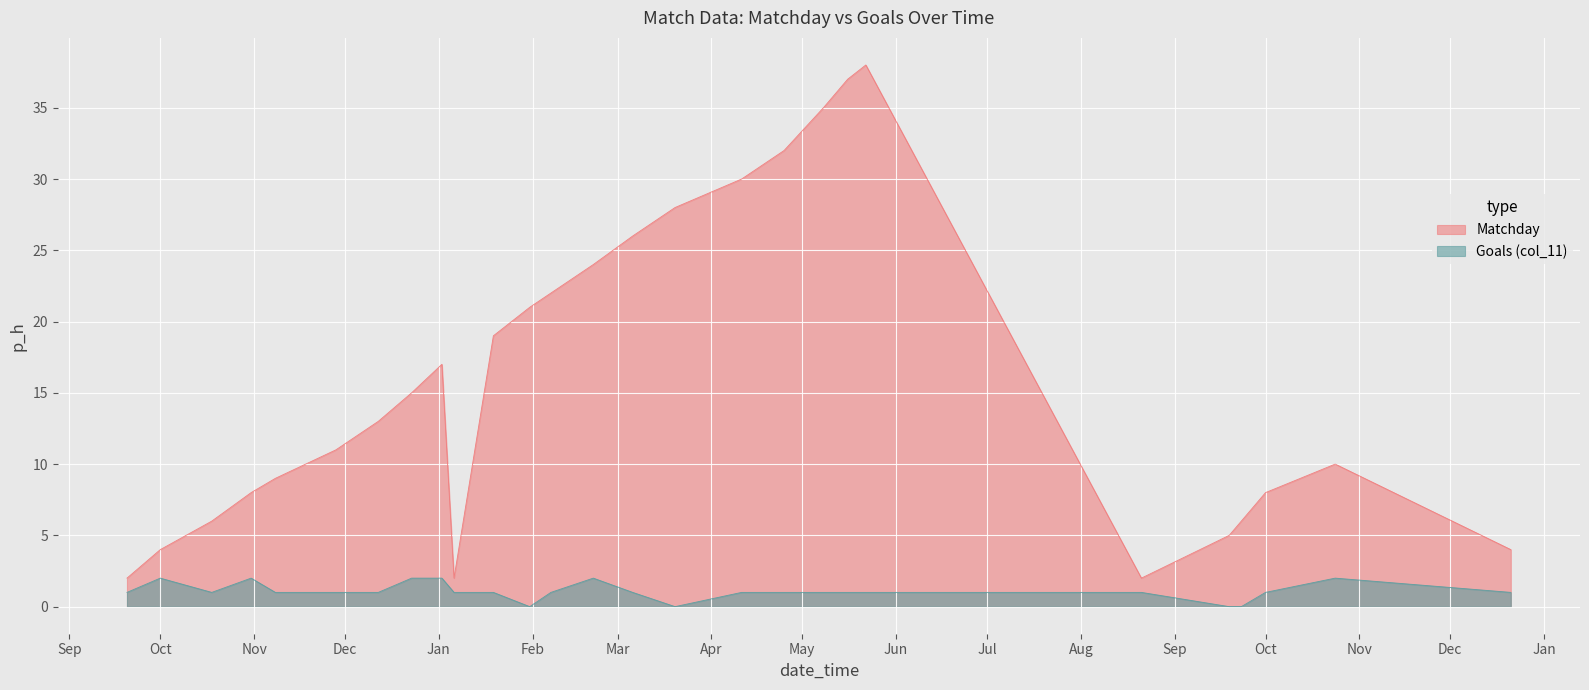

Rank the series by their maximum value, from highest to lowest.

Matchday, Goals (col_11)